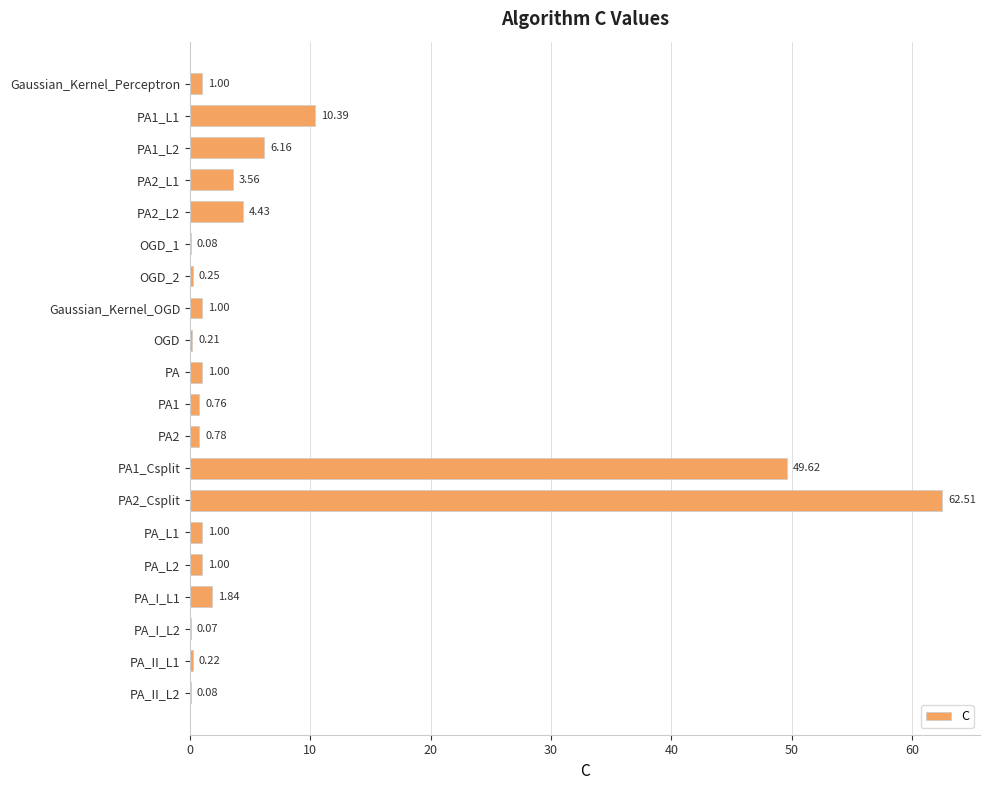

What is the change in value from PA to PA_II_L1?

-0.8